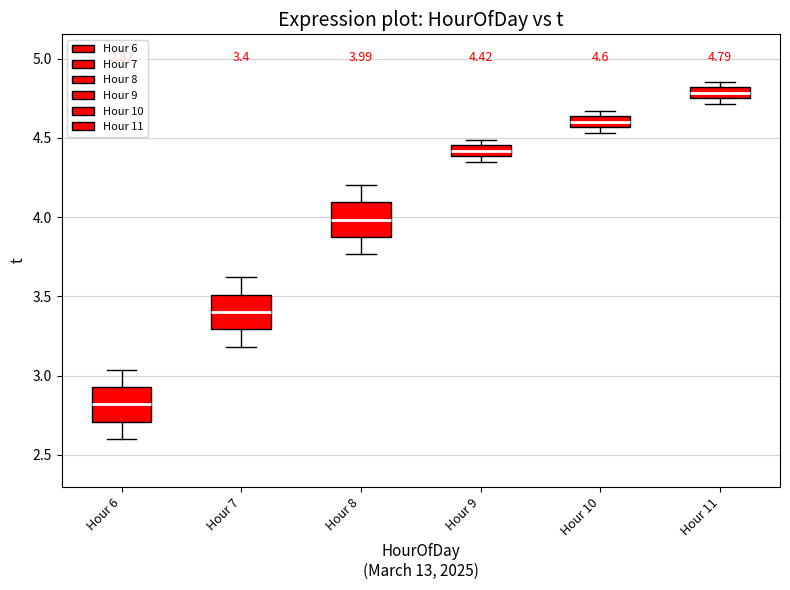

Which box has the lowest median line?

Hour 6